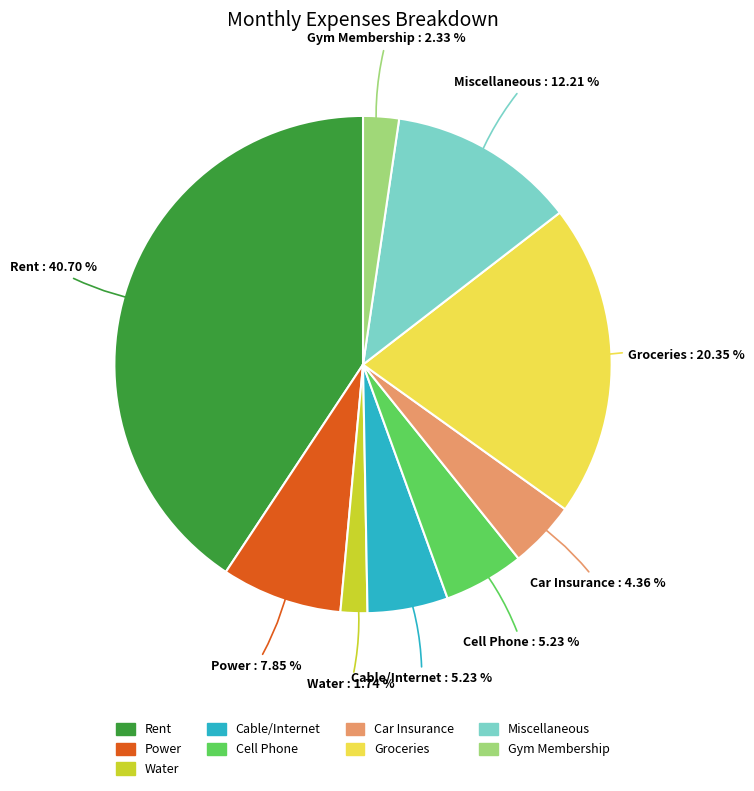

Which has a higher value, Miscellaneous or Power?

Miscellaneous